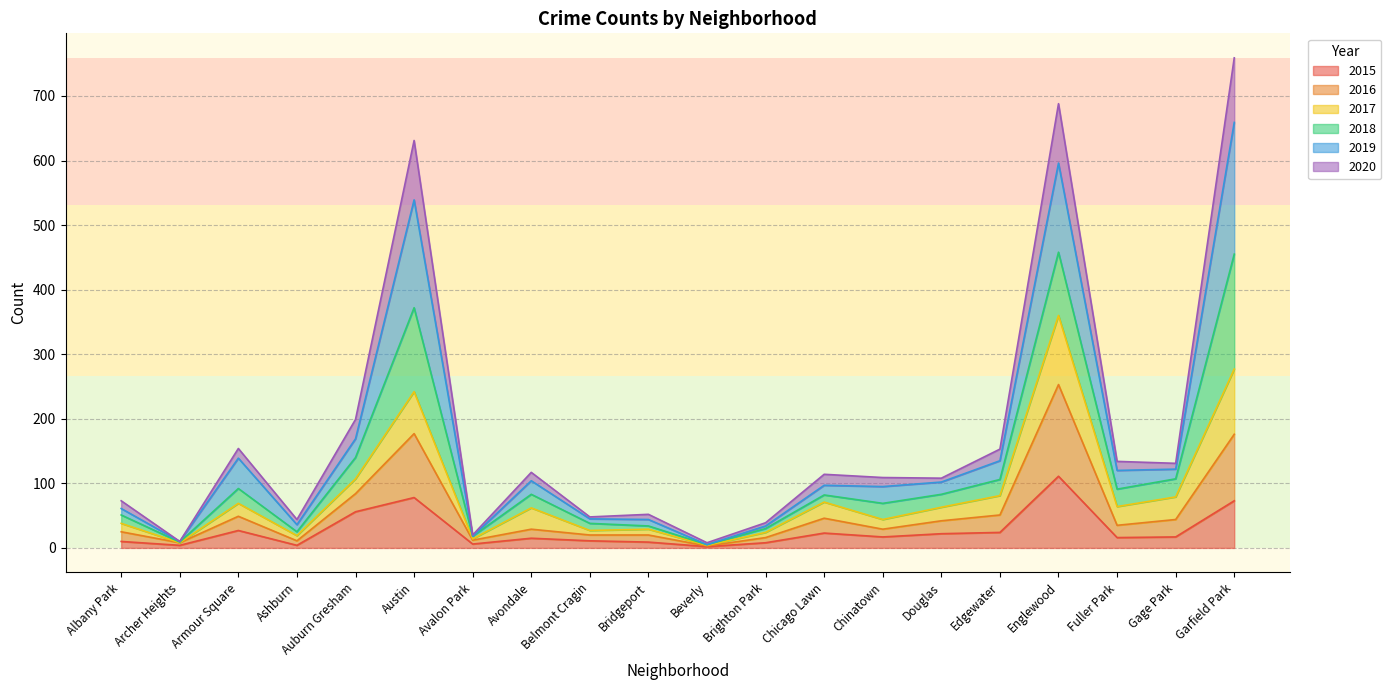

Where is the first local maximum for 2019?

Armour Square